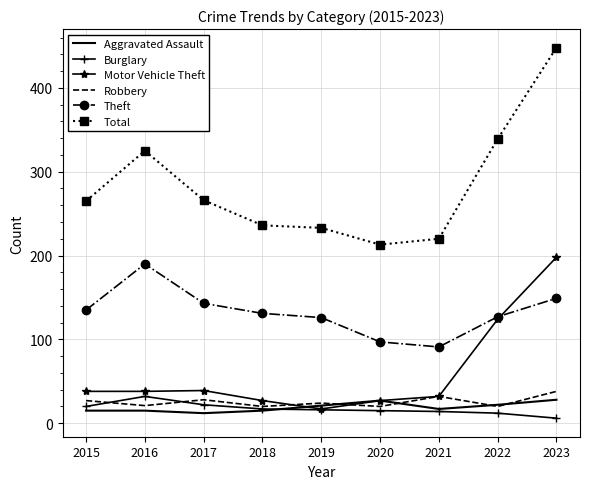

Which label corresponds to the largest value in the chart?

2023